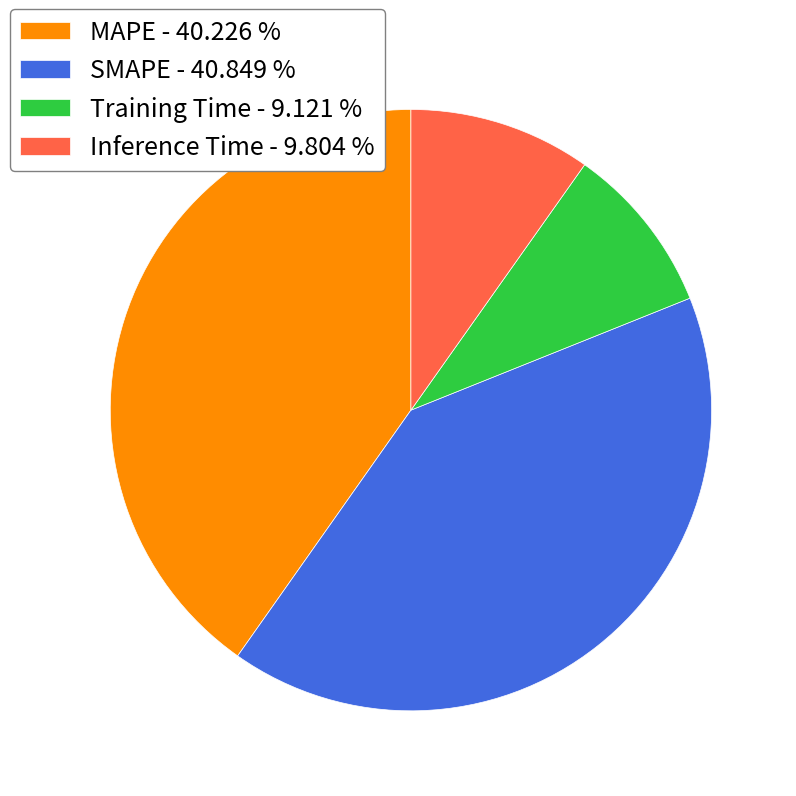

Combined, do SMAPE - 40.849 % and MAPE - 40.226 % account for over 50%?

Yes